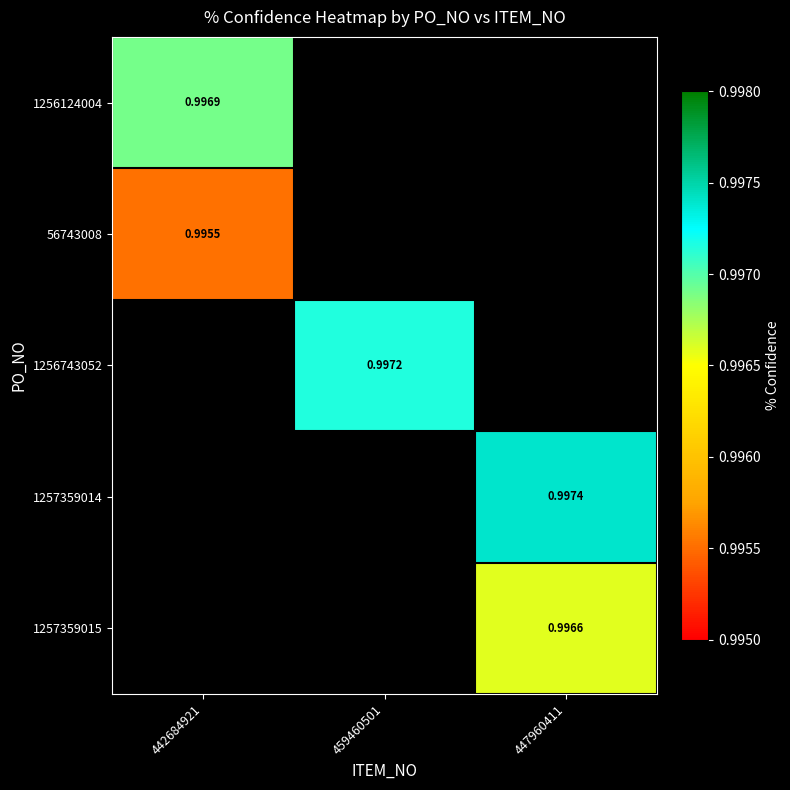

The value of 1257359014 at 447960411 is 1.7. True or false?

False